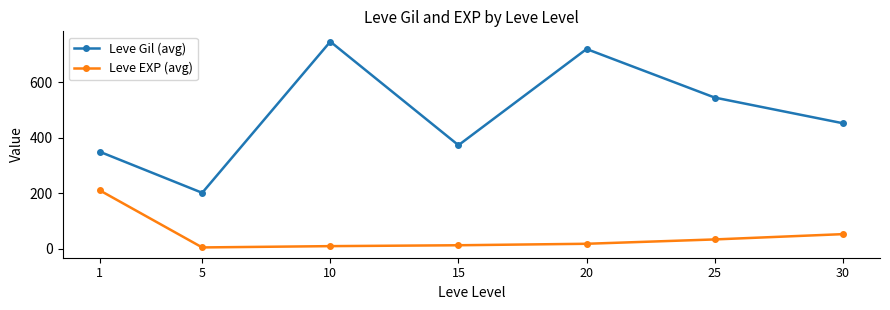

Is it true that Leve EXP (avg) equals 4.8 at 5?

True